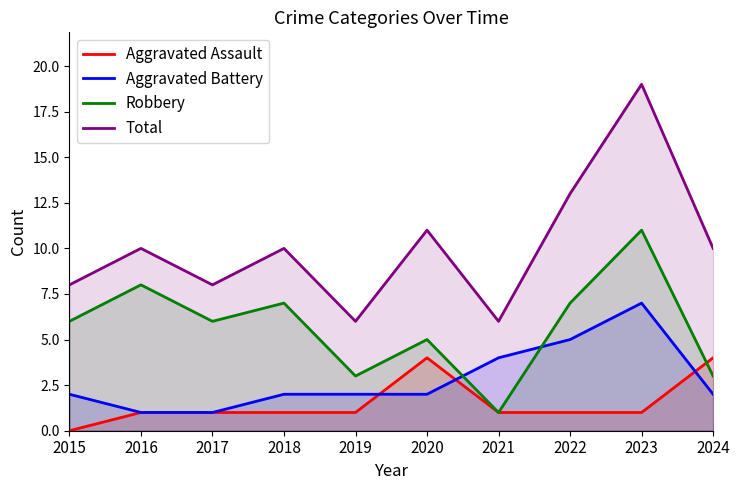

How many times do Aggravated Assault and Aggravated Battery cross each other?

3